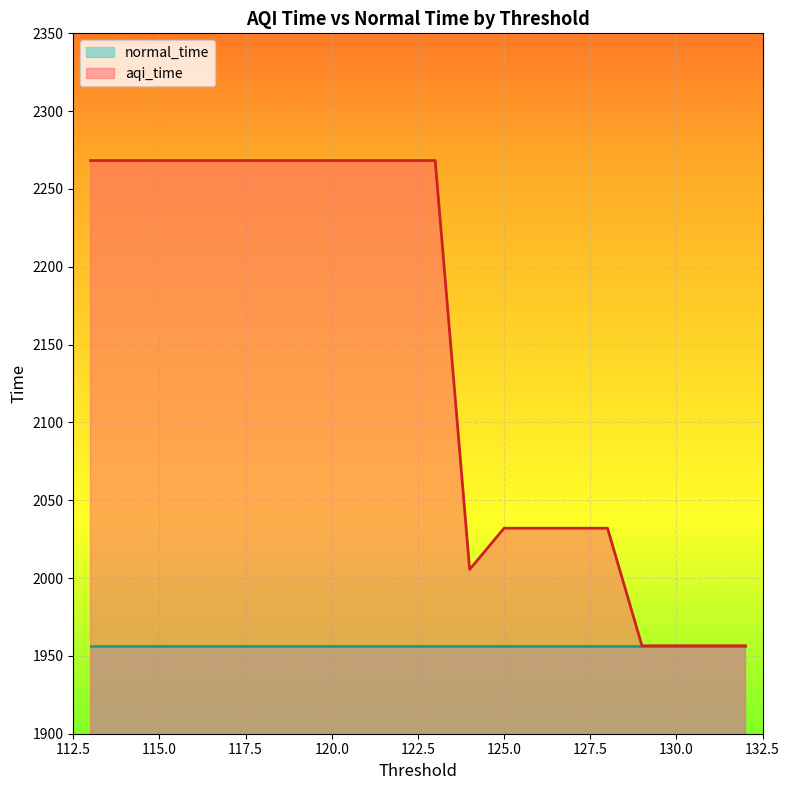

True or false: normal_time and aqi_time intersect in this chart.

False